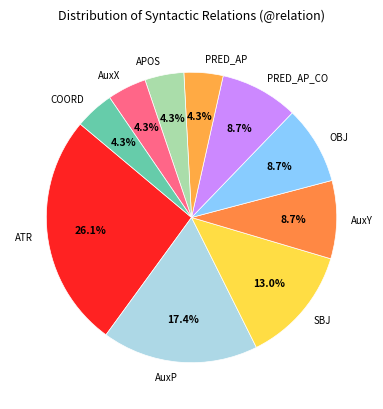

Which slice is the largest?

ATR